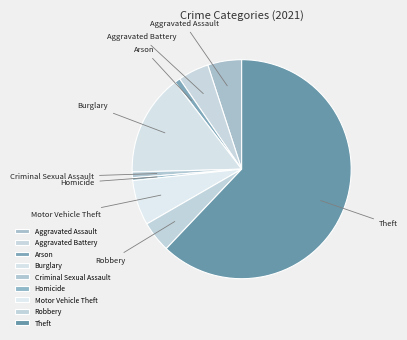

Is it true that Criminal Sexual Assault is 9% of the pie?

False